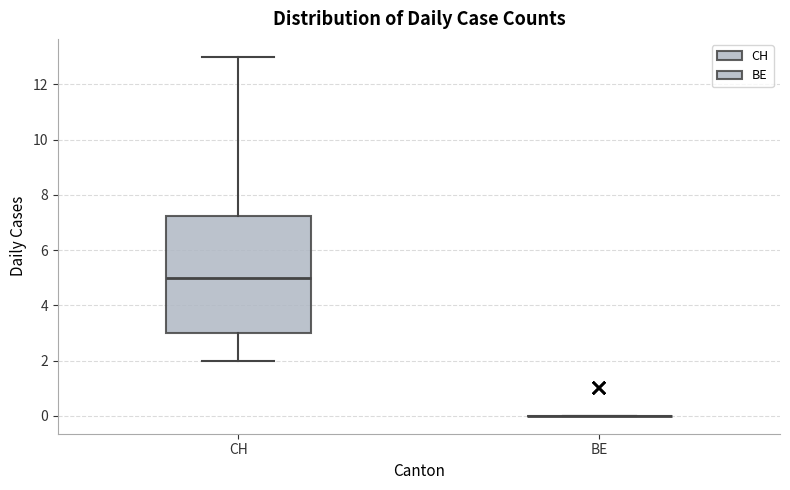

Reading left to right, read every box against the y-axis: the position of its median line, the range the box covers, and the ends of its whiskers. The values are not printed on the chart, so give them approximately, as read against the axis.

CH: median 5.0, box 3.0 to 7.2, whiskers 2.0 to 13.0
BE: box collapsed to a line at 0.0, whiskers 0.0 to 0.0